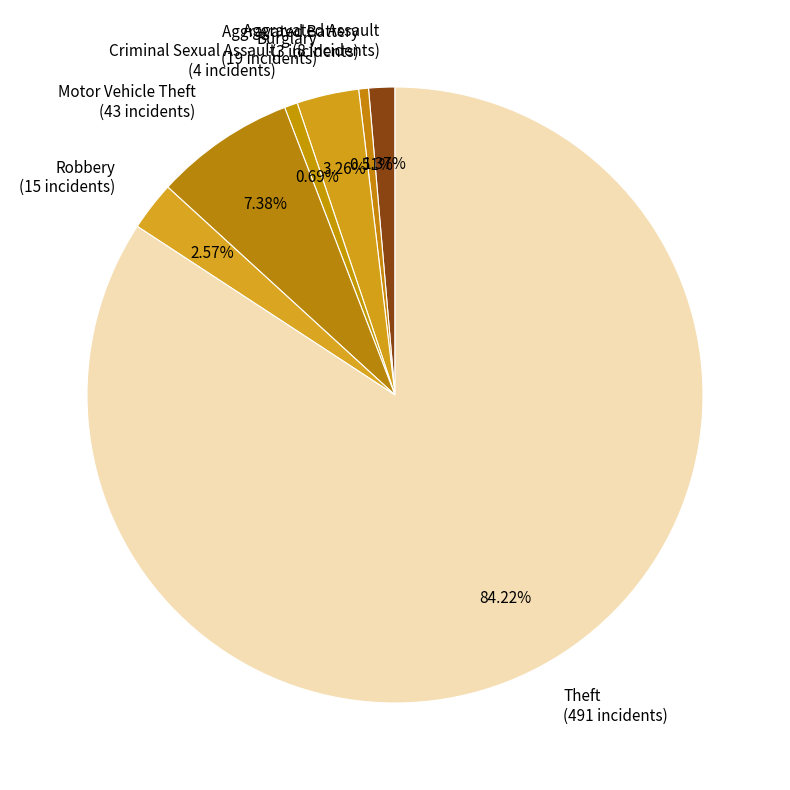

What is the majority slice?

Theft